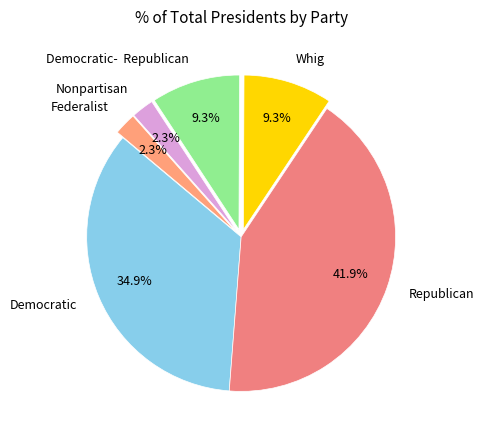

How many slices are in this pie chart?

6